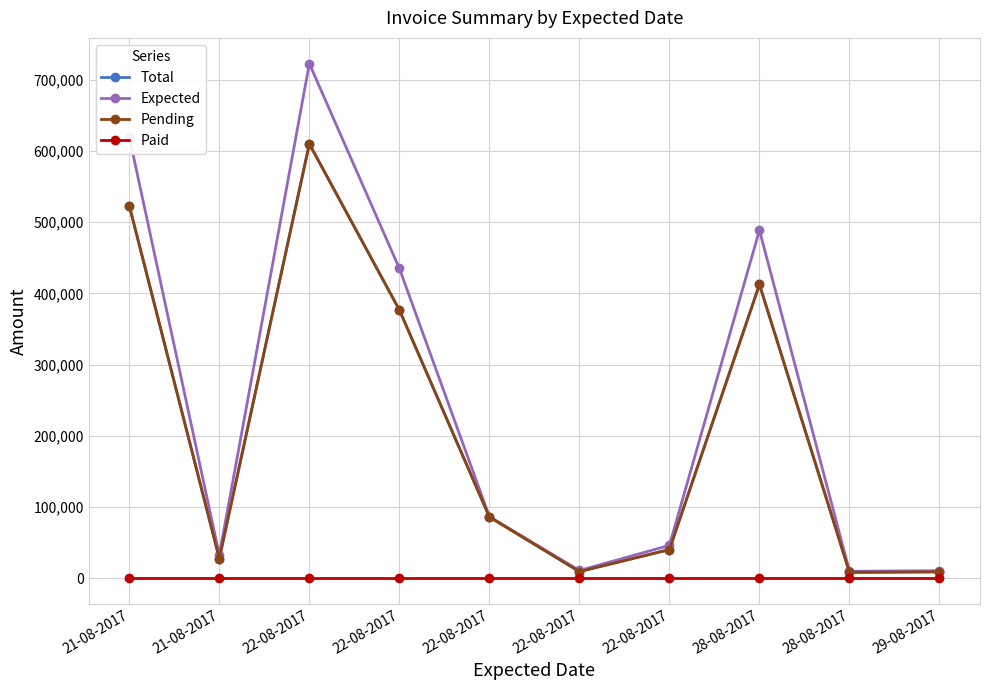

Which series has the largest range (max minus min)?

Expected